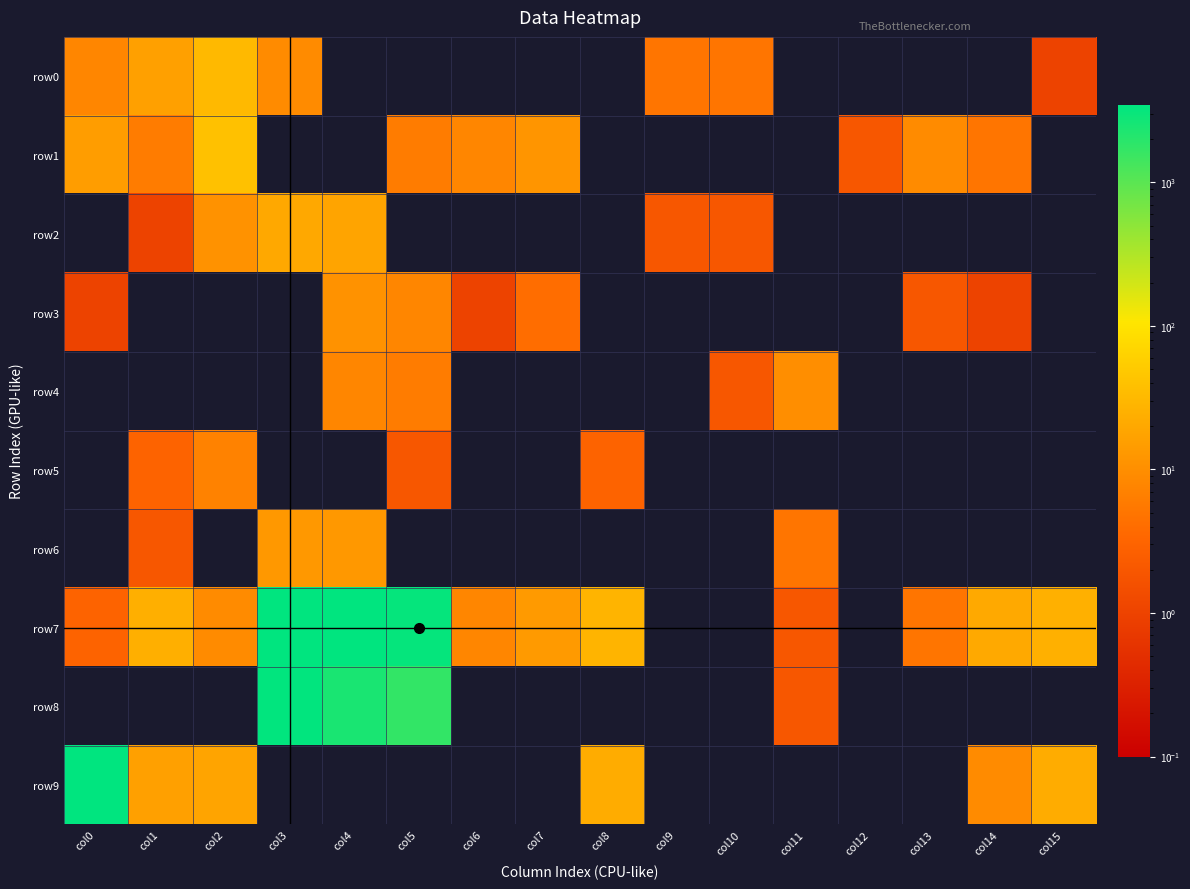

Which label corresponds to the smallest value in the chart?

col4